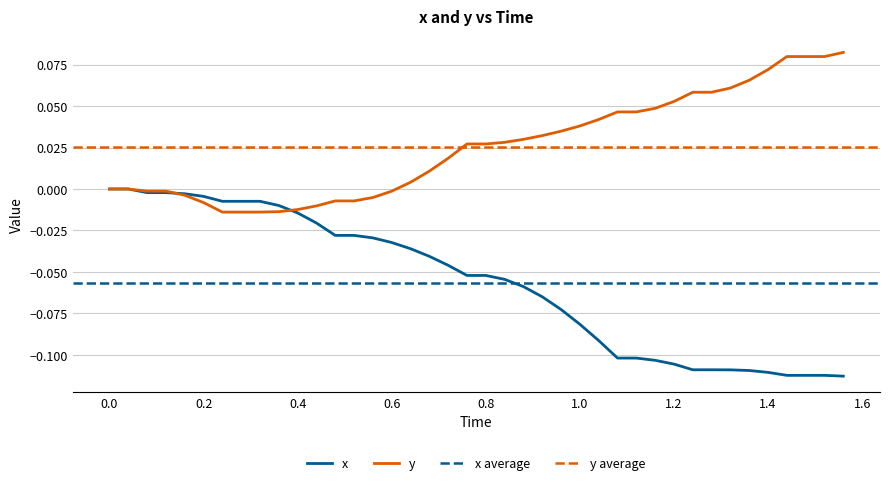

How many data points in y are less than 0?

14